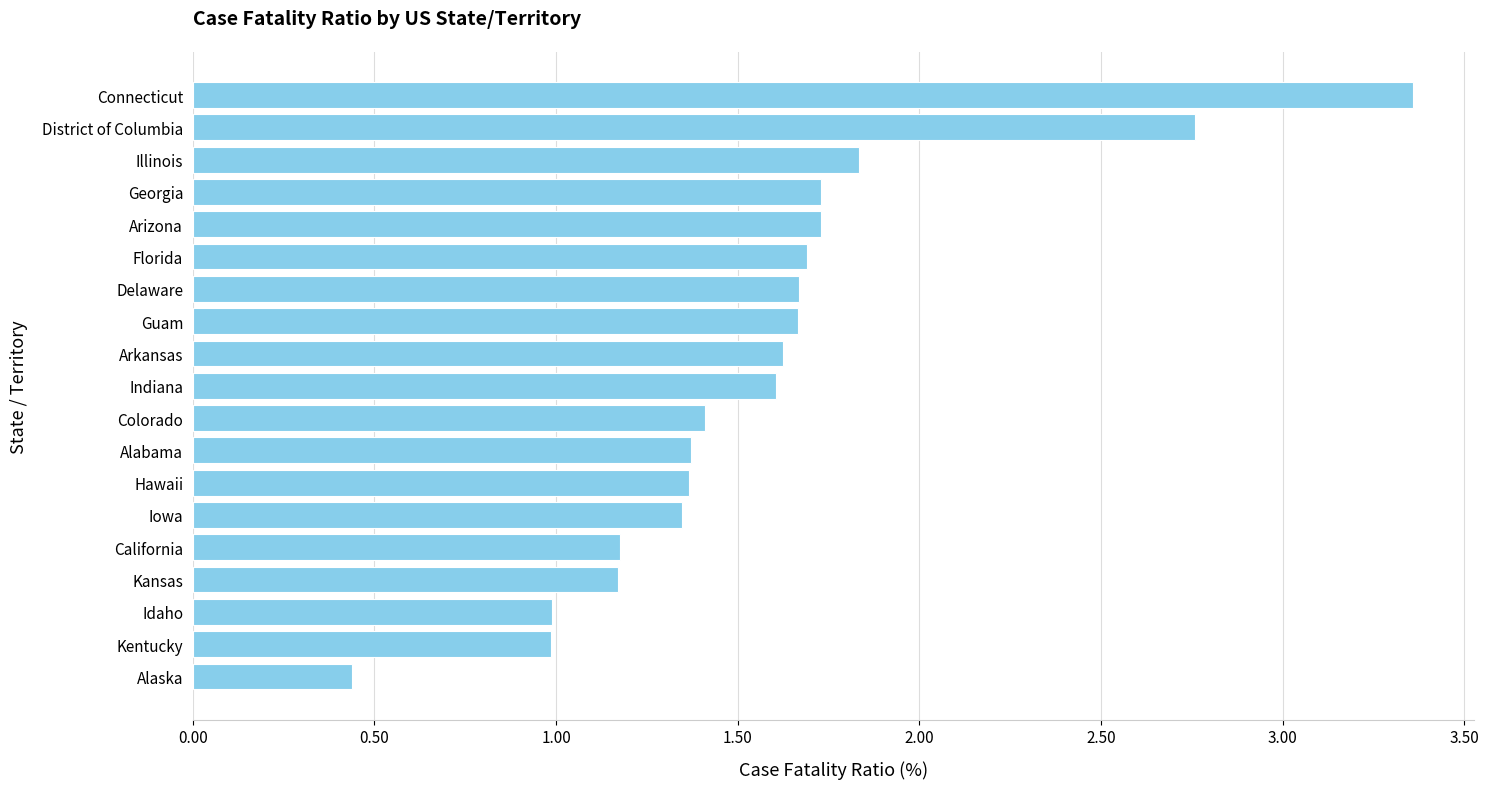

Approximately how many times larger is the value at Idaho compared to Alabama?

0.7